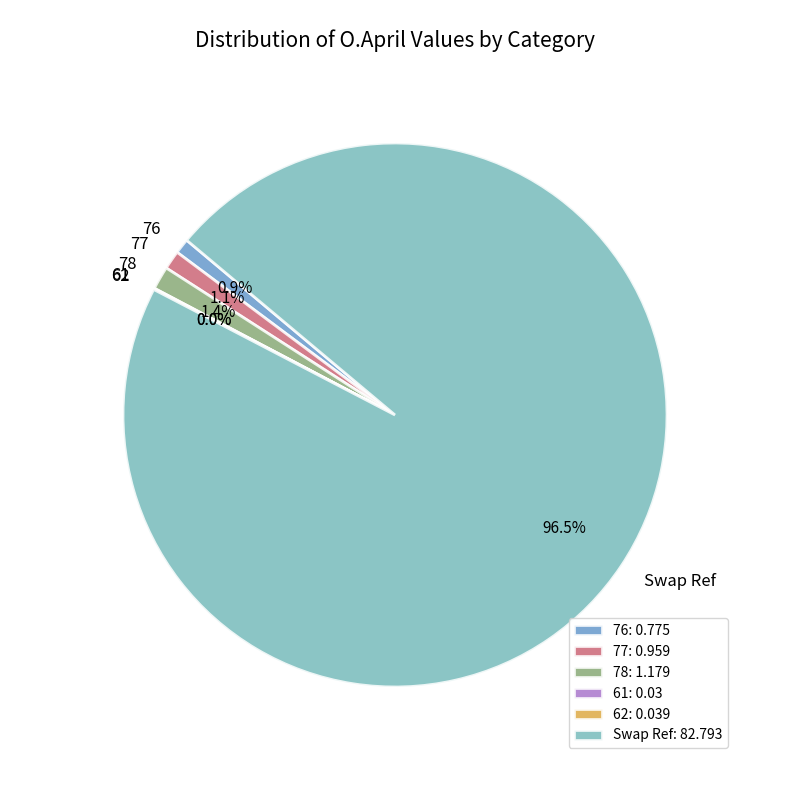

Combined, do 76 and Swap Ref account for over 50%?

Yes